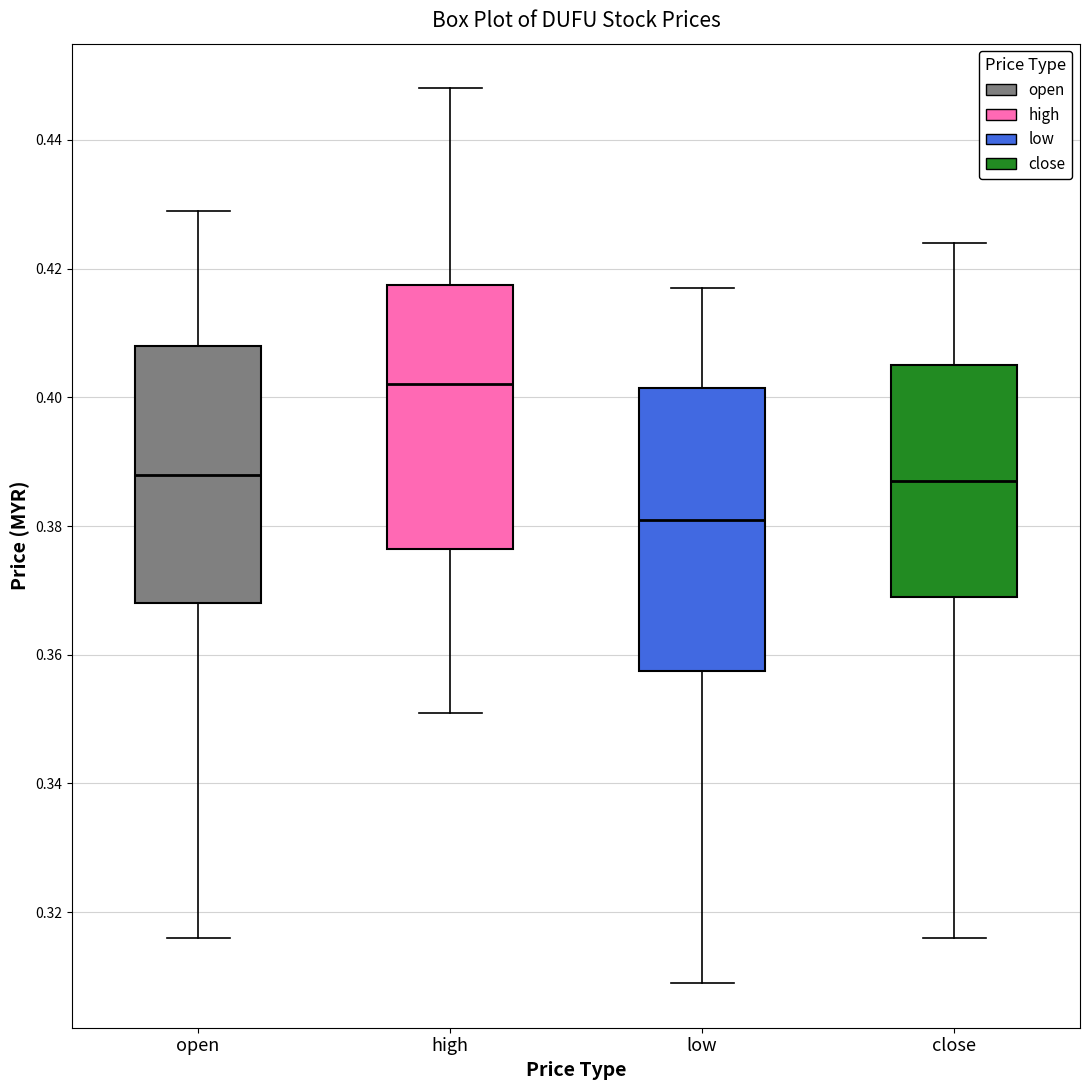

Reading left to right, transcribe this box plot: for each box, give where its median line is, the range the box spans, and where its two whiskers end, as read against the y-axis. The values are not printed on the chart, so give them approximately, as read against the axis.

open: median 0.388, box 0.368 to 0.408, whiskers 0.316 to 0.430
high: median 0.402, box 0.376 to 0.418, whiskers 0.352 to 0.448
low: median 0.382, box 0.358 to 0.402, whiskers 0.310 to 0.418
close: median 0.388, box 0.370 to 0.406, whiskers 0.316 to 0.424